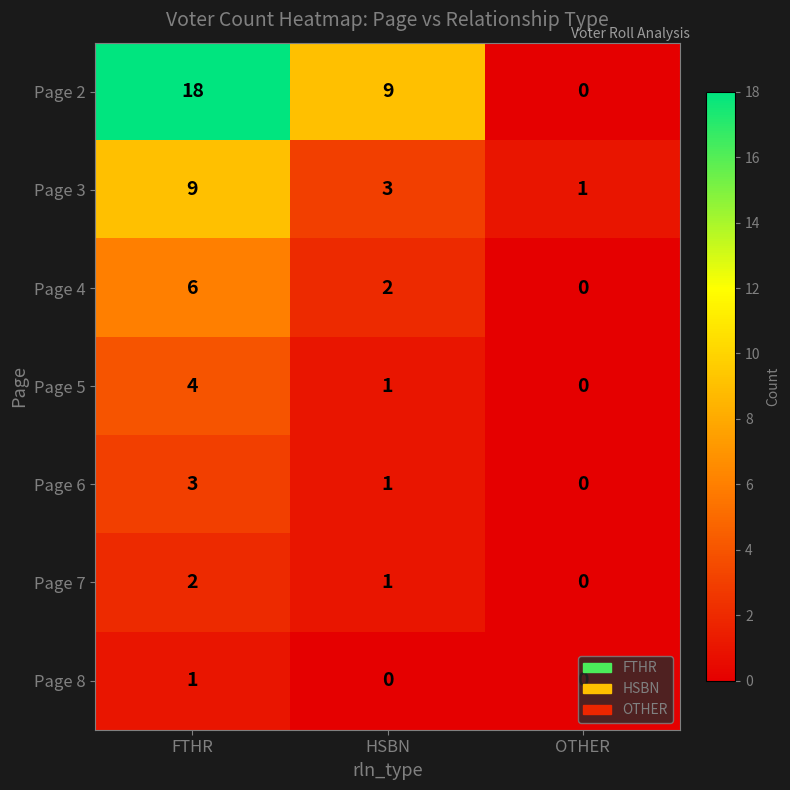

True or false: Page 6 has a value of 1 at OTHER.

False